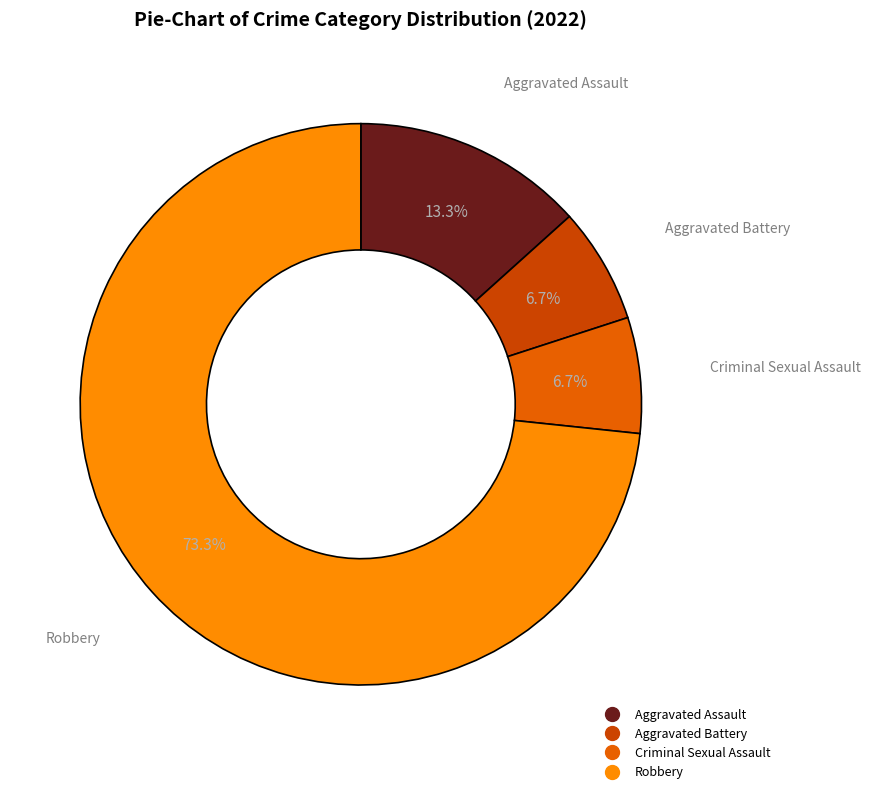

How many segments does this pie chart have?

4